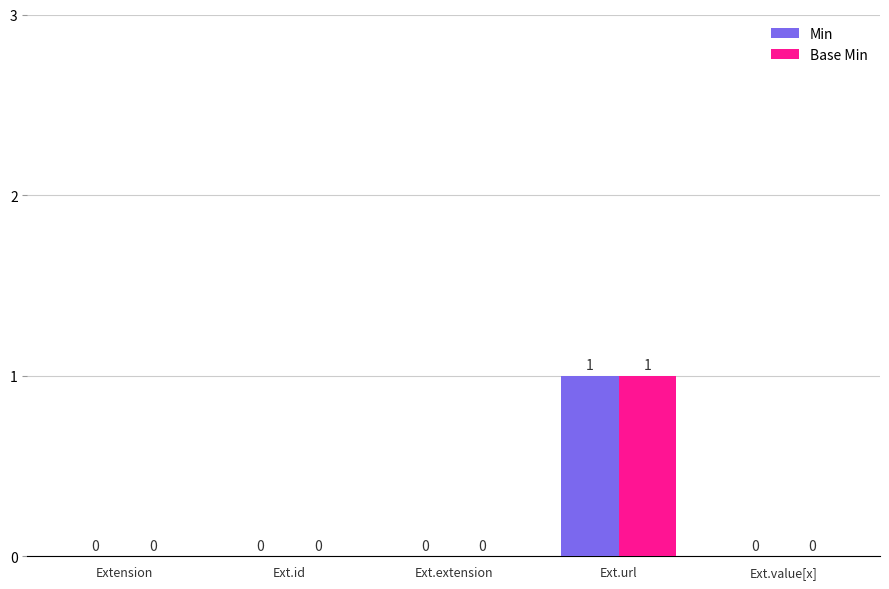

How many groups of bars are there?

5